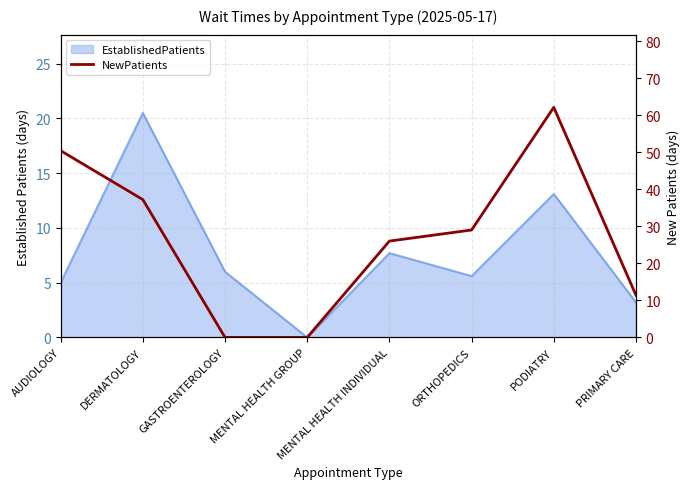

How many lines are shown in the chart?

1